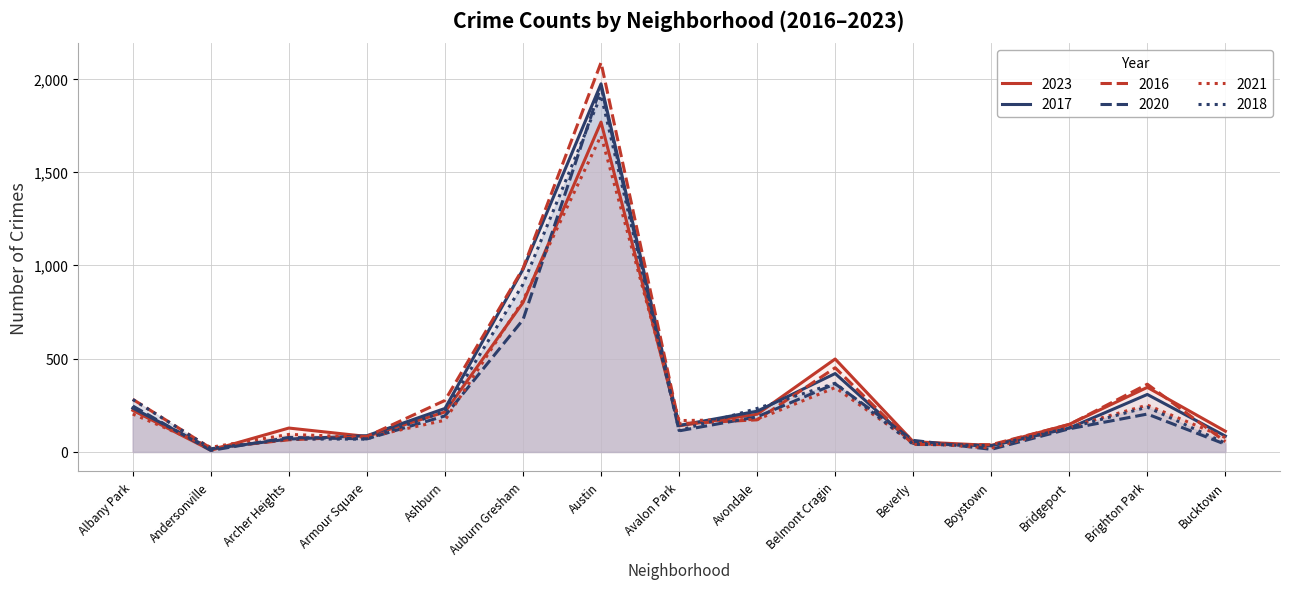

True or false: 2018 has a value of 129 at Bridgeport.

True